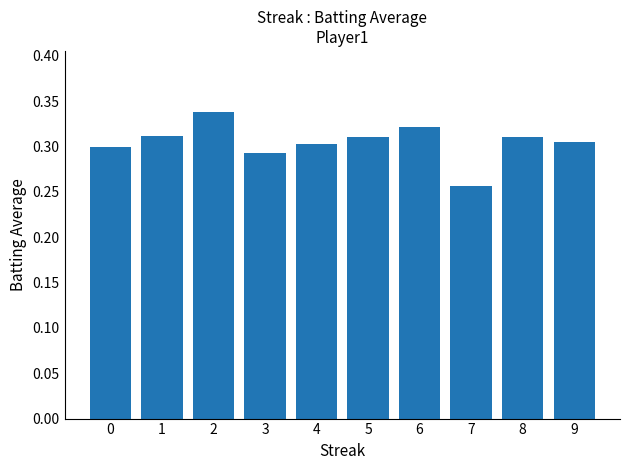

Which category has the highest value across all series?

2